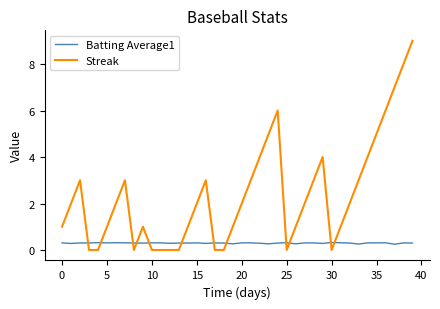

After their last crossing, which series has the higher values: Streak or Batting Average1?

Streak